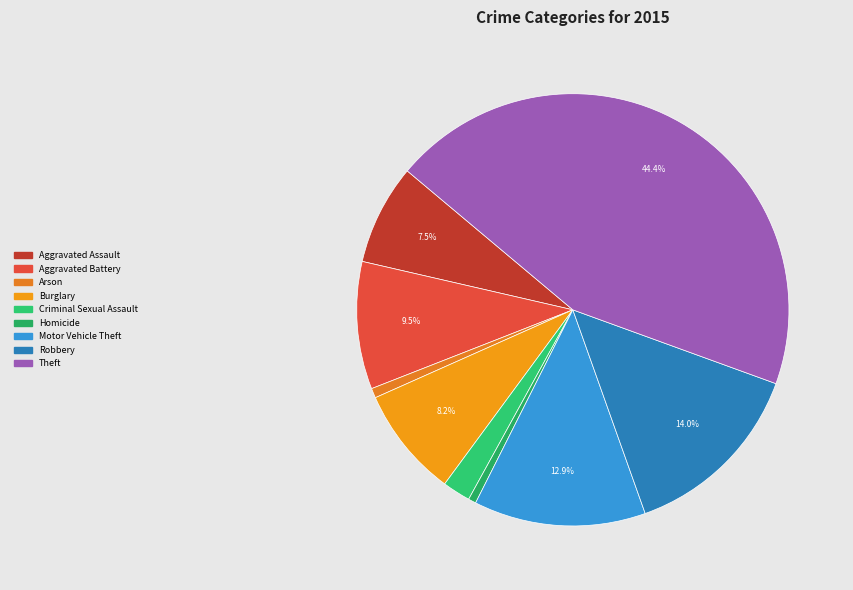

What percentage is NOT represented by Robbery?

86.0%